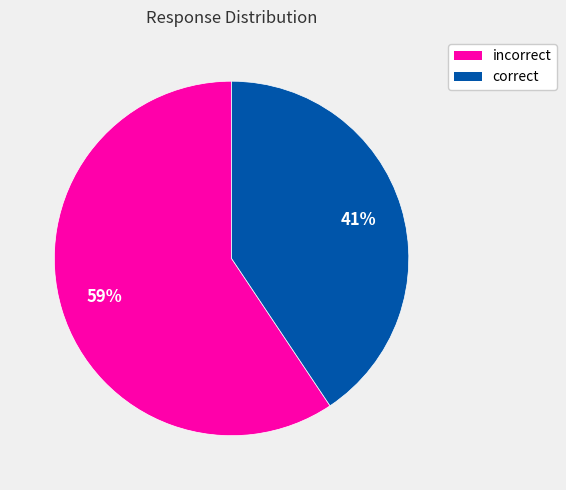

Which slice is the largest?

incorrect